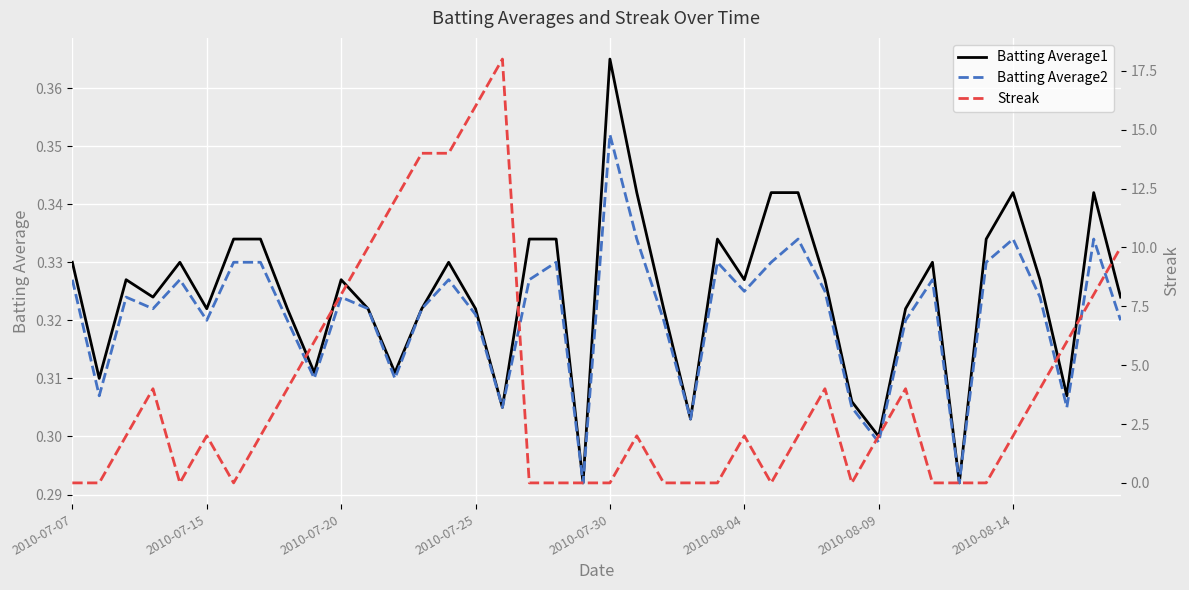

What is the maximum value for Batting Average2?

0.4